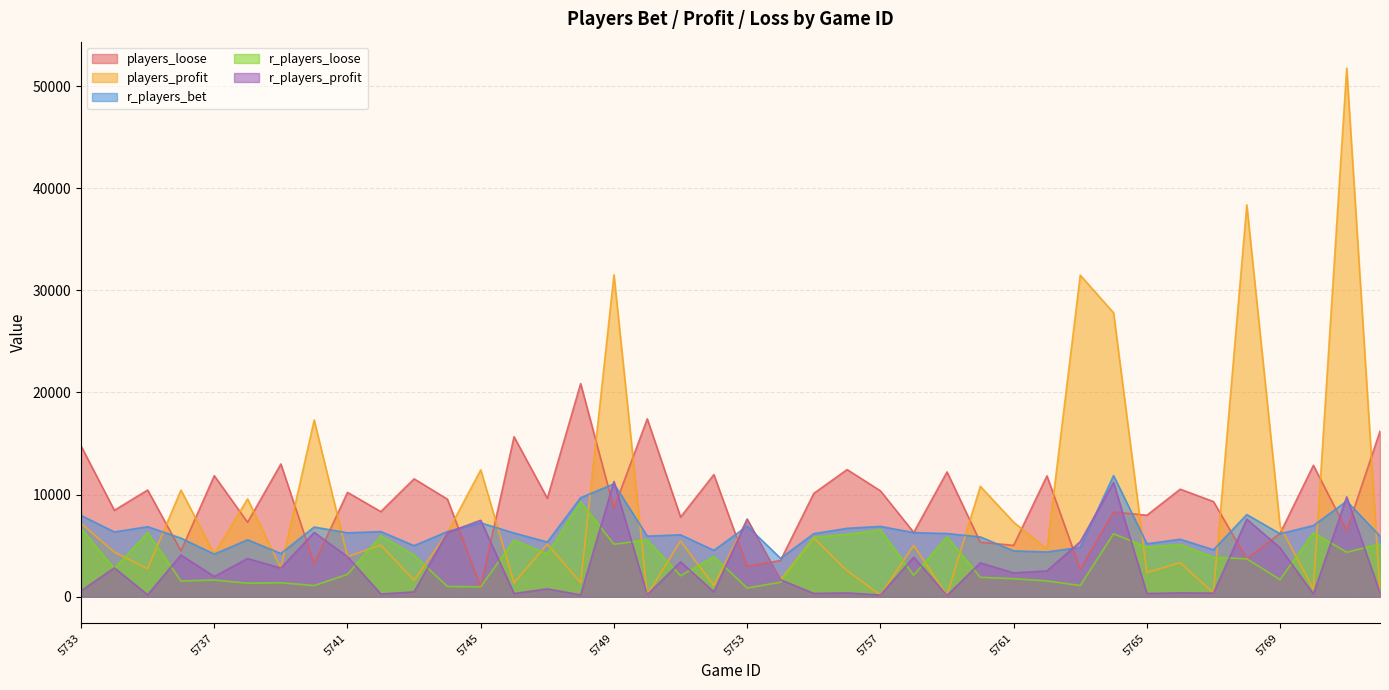

What are all the series names shown in the legend?

players_loose, players_profit, r_players_bet, r_players_loose, r_players_profit